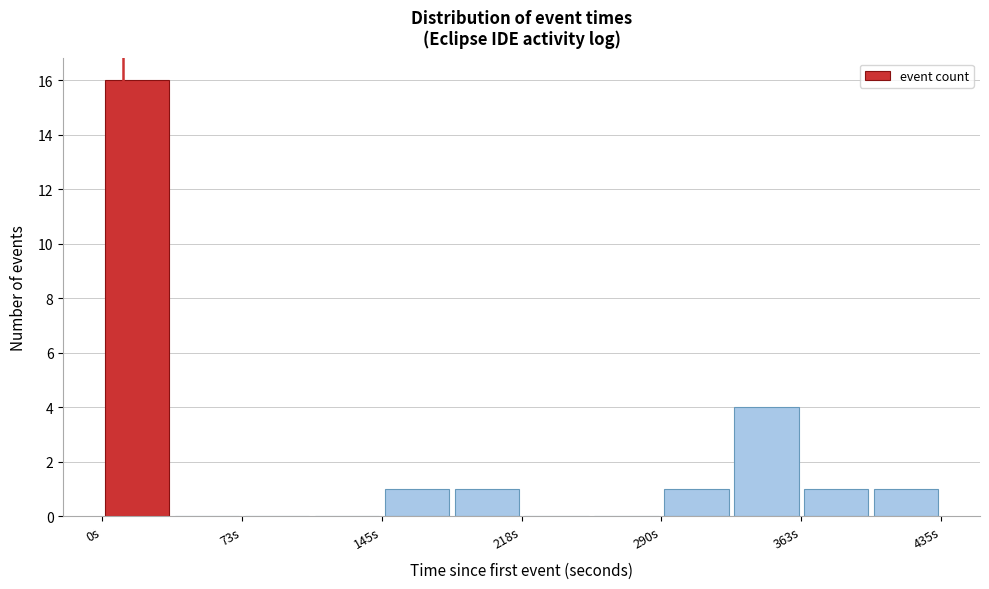

Around what value on the x-axis is the tallest bar? Give the approximate position of its centre, as read against the axis.

20